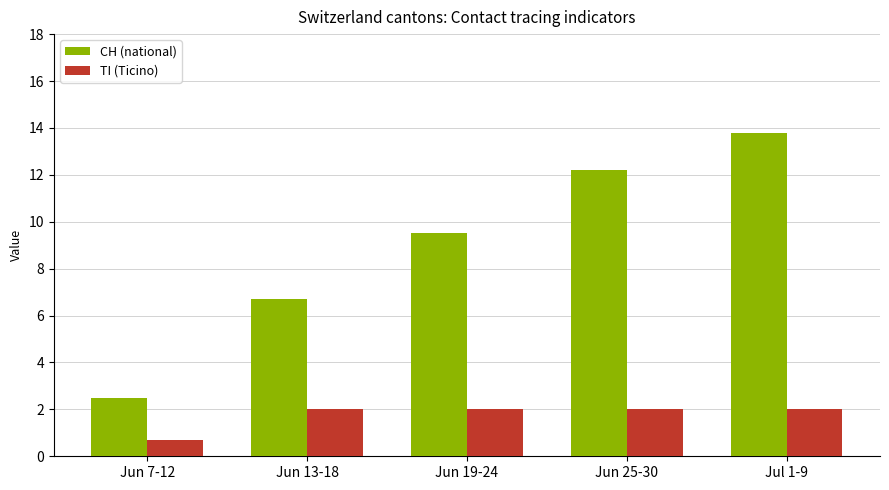

What is the difference between the highest and lowest values at Jun 19-24?

7.5